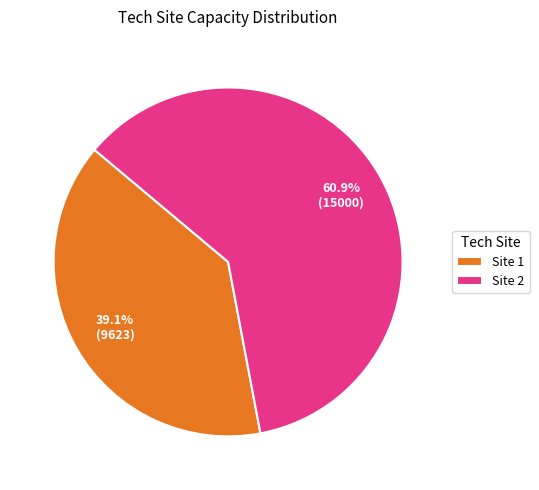

Combined, what portion of the pie is Site 2 and Site 1?

100.0%